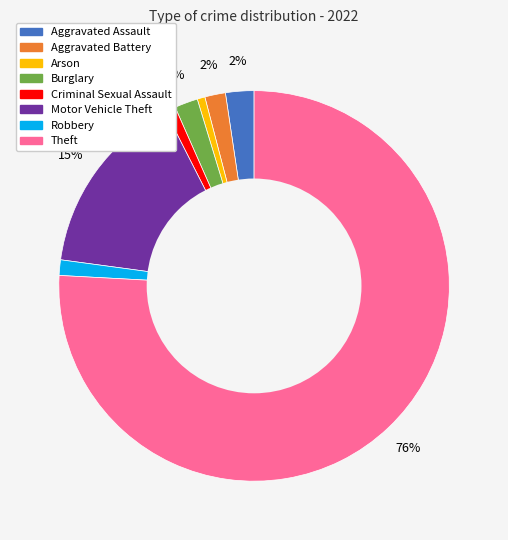

Which slice is the largest?

Theft